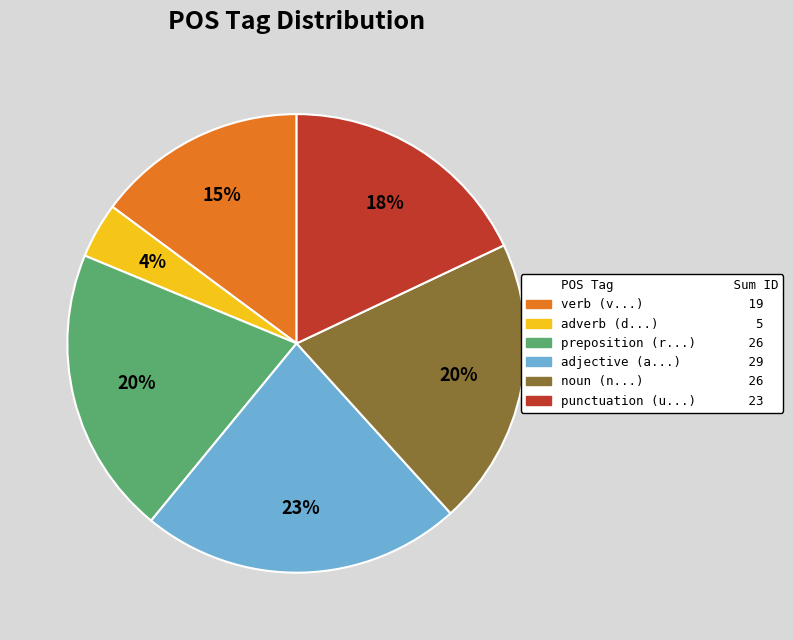

Is there a majority slice in this chart?

No